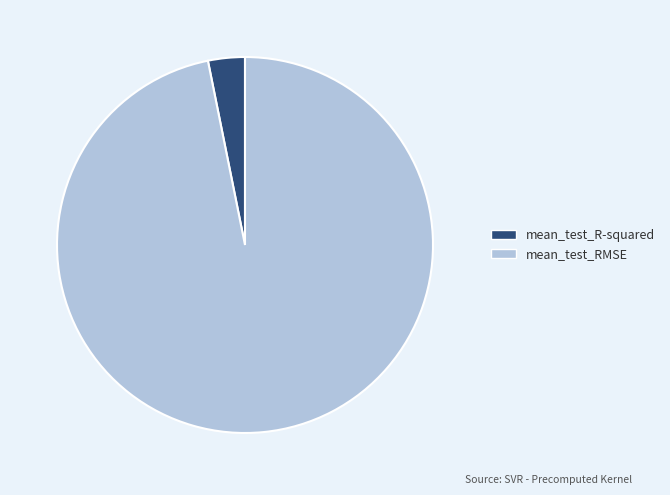

The mean_test_RMSE slice represents 97% of the pie. True or false?

True